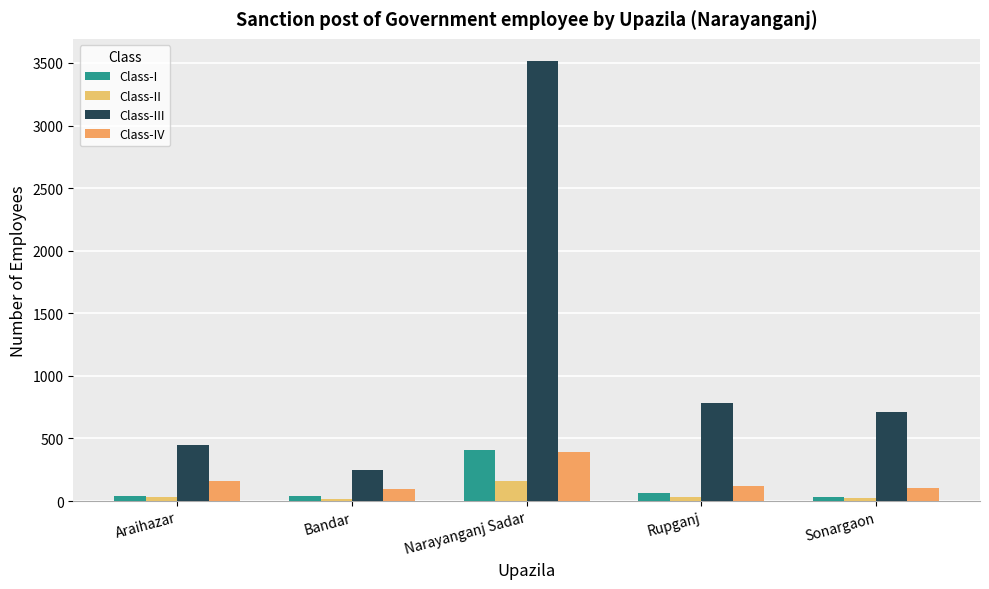

What is the average value of the Class-IV series?

174